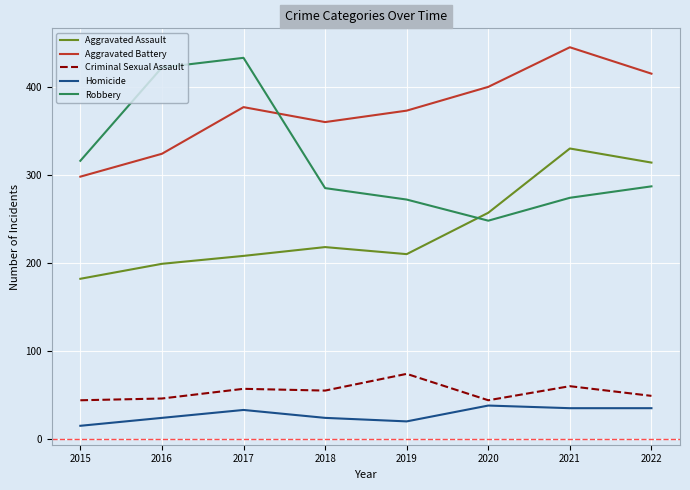

The Aggravated Battery series shows 597 at 2017. True or false?

False